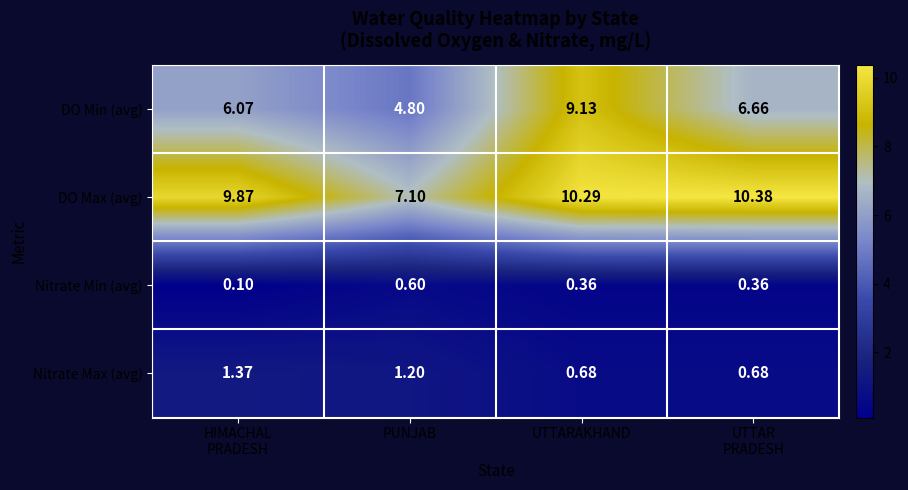

Which series has the widest spread of values?

DO Min (avg)